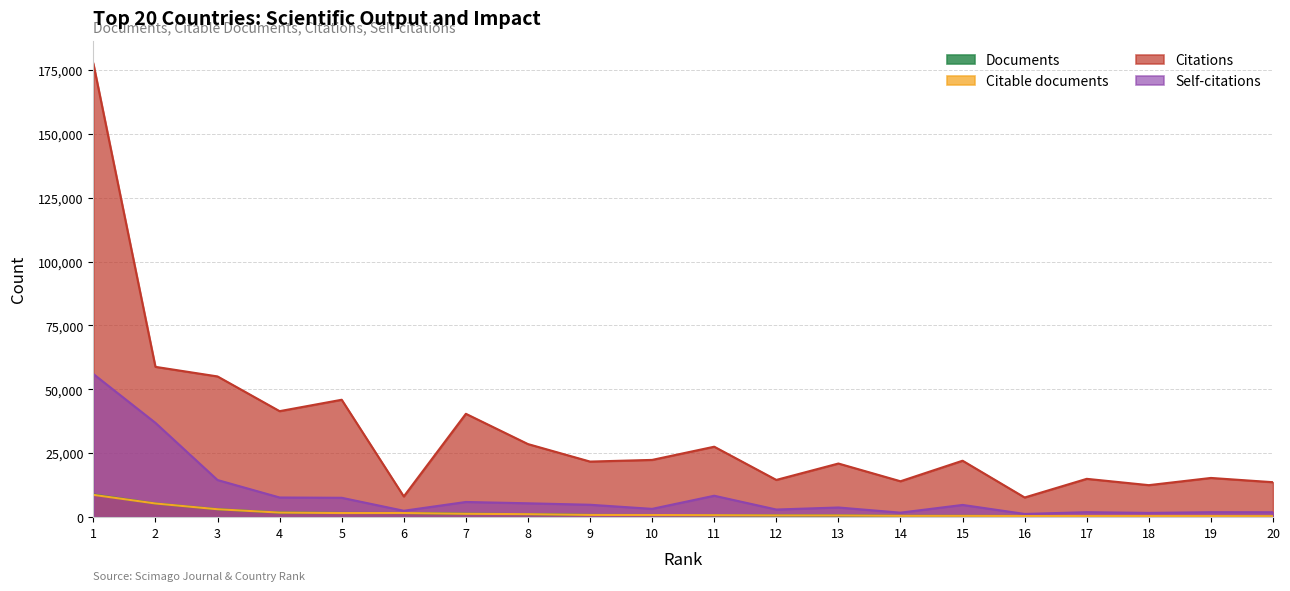

True or false: Citable documents has more than 2 points higher than both neighbors.

False